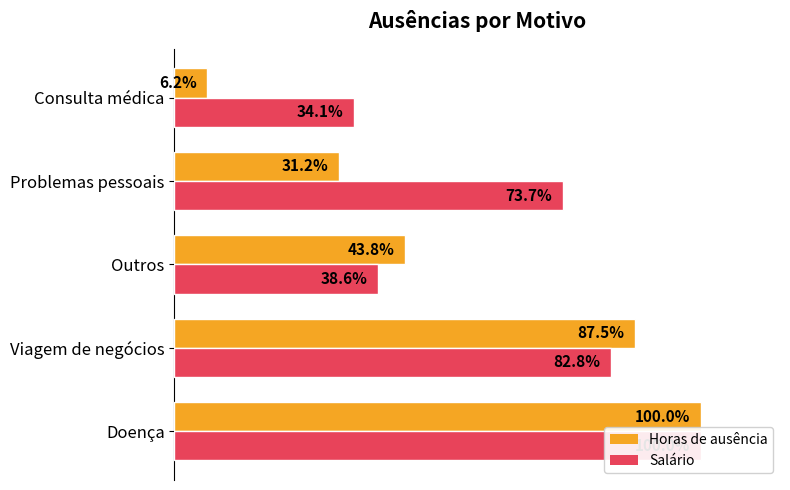

What is the sum of all Horas de ausência values?

268.8